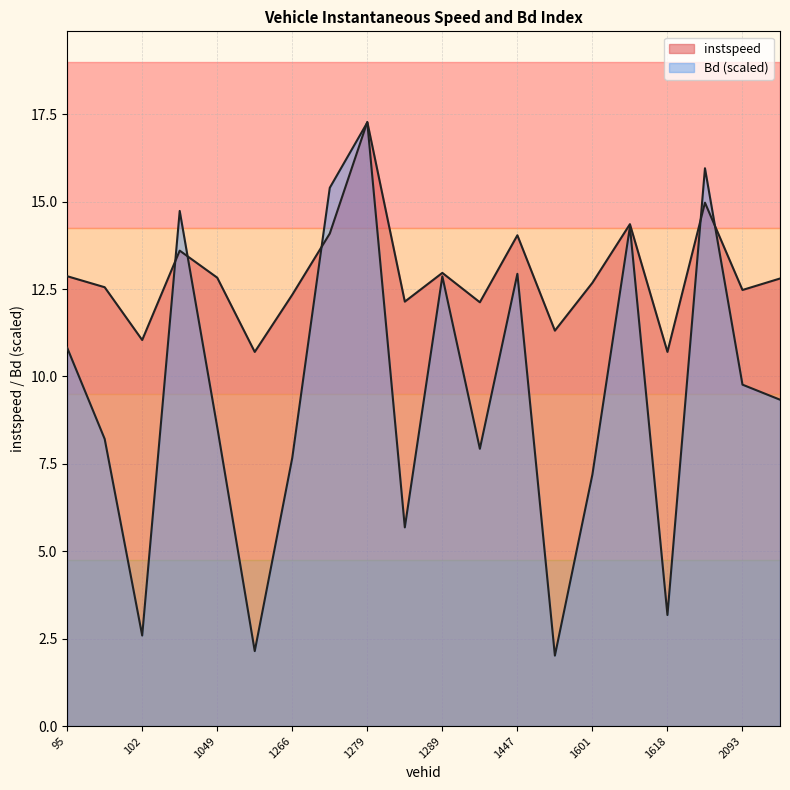

Where is the first local minimum for Bd?

102